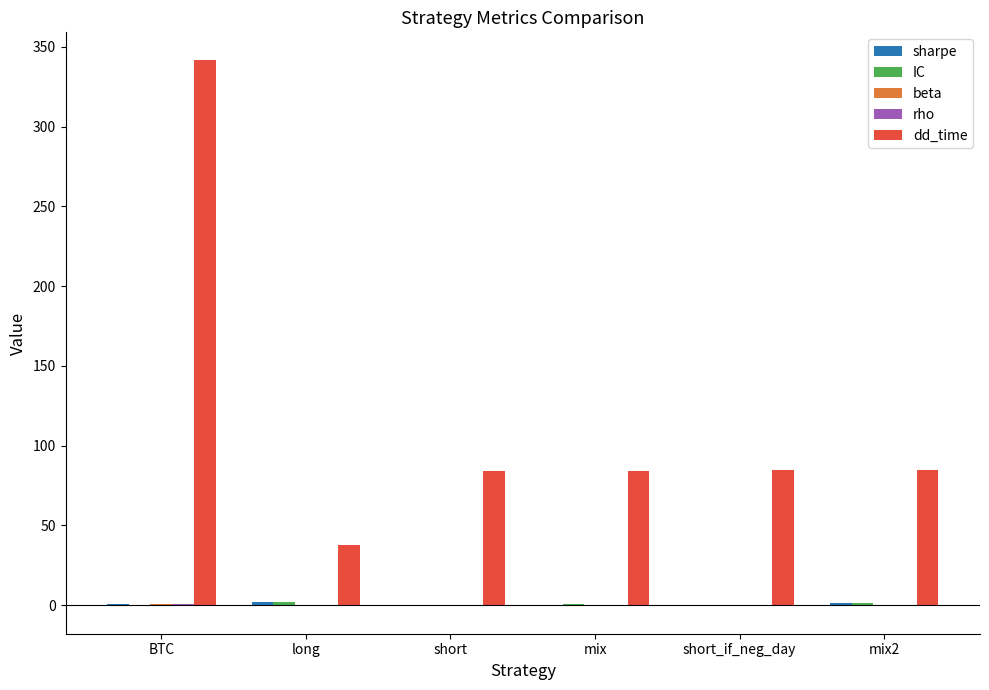

Between BTC and mix, which series saw the biggest shift?

dd_time